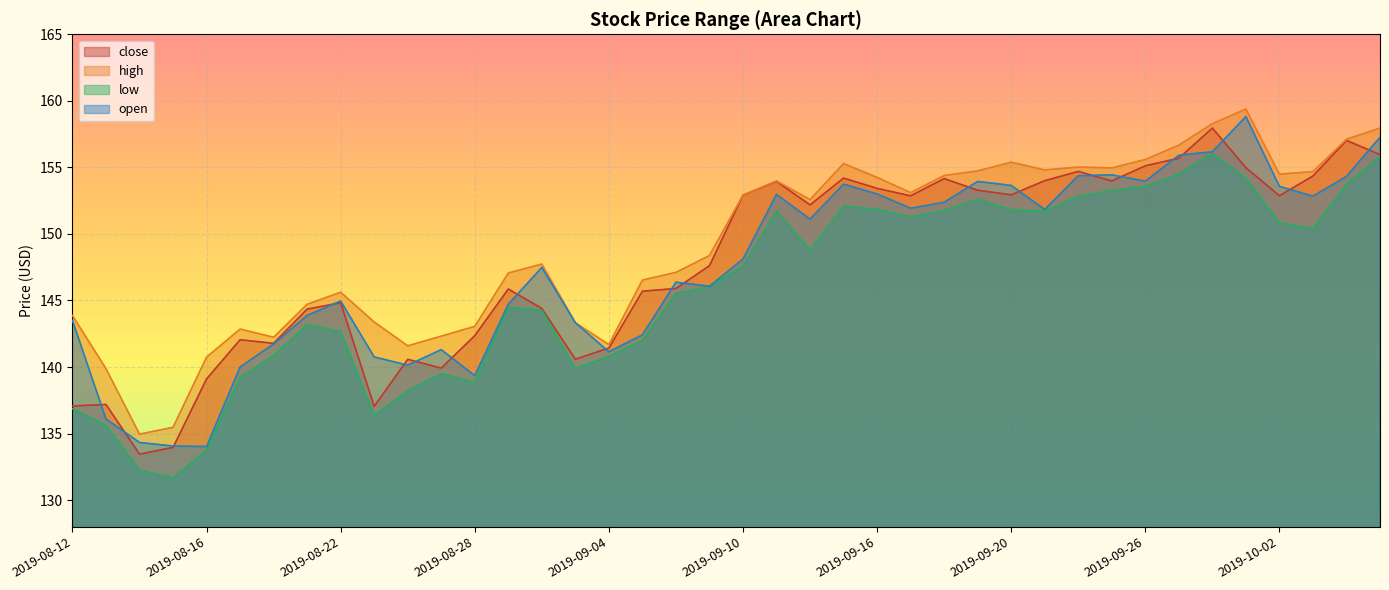

Between 2019-08-12 and 2019-08-13, which series saw the biggest shift?

open